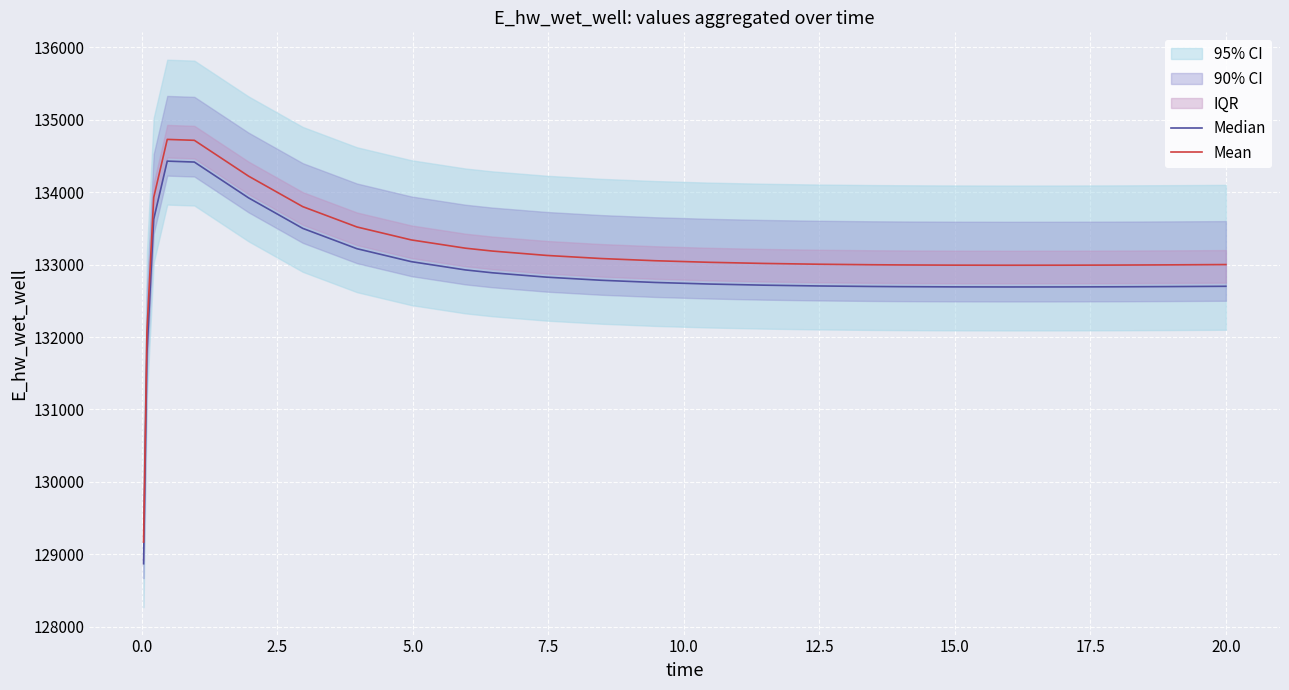

List the series in order of their overall mean, lowest first.

Median, Mean